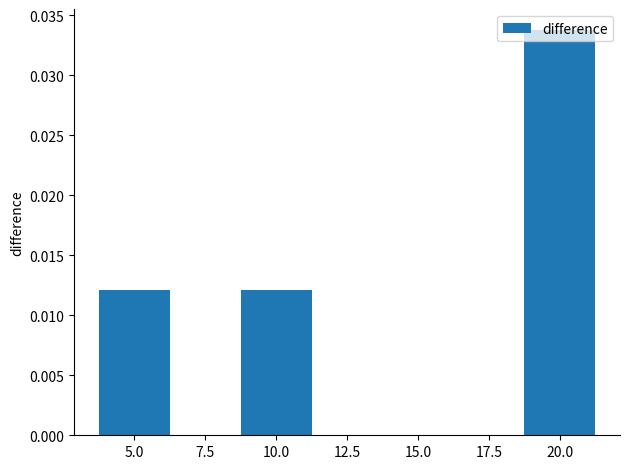

What is the label of the 2nd bar from the right?

10.0